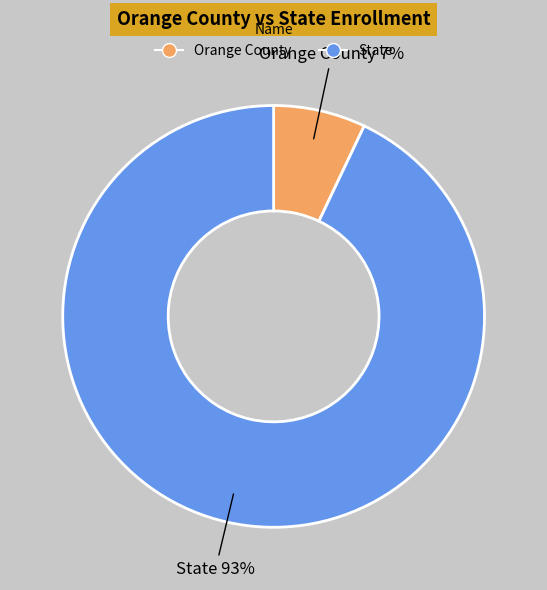

Is the sum of Orange County and State greater than half?

Yes